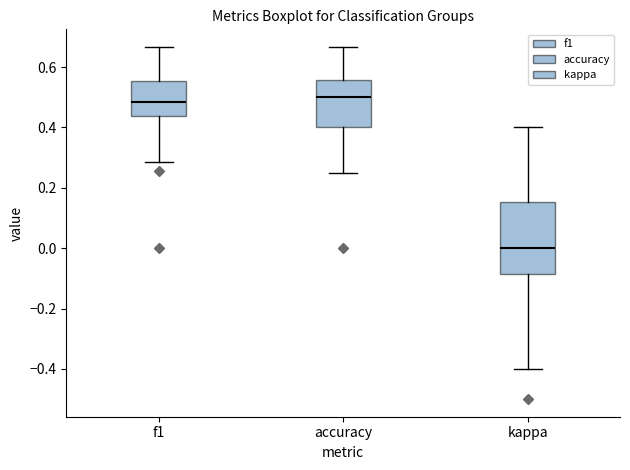

Reading left to right, read every box against the y-axis: the position of its median line, the range the box covers, and the ends of its whiskers. The values are not printed on the chart, so give them approximately, as read against the axis.

f1: median 0.48, box 0.44 to 0.56, whiskers 0.28 to 0.66
accuracy: median 0.50, box 0.40 to 0.56, whiskers 0.26 to 0.66
kappa: median 0.00, box -0.08 to 0.16, whiskers -0.40 to 0.40